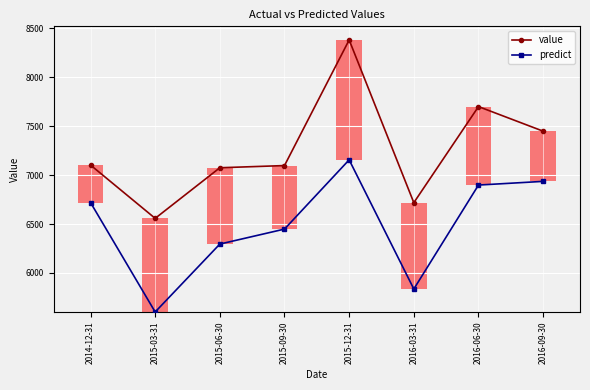

What is the value of the predict bar at the 3rd from the left?

6295.8